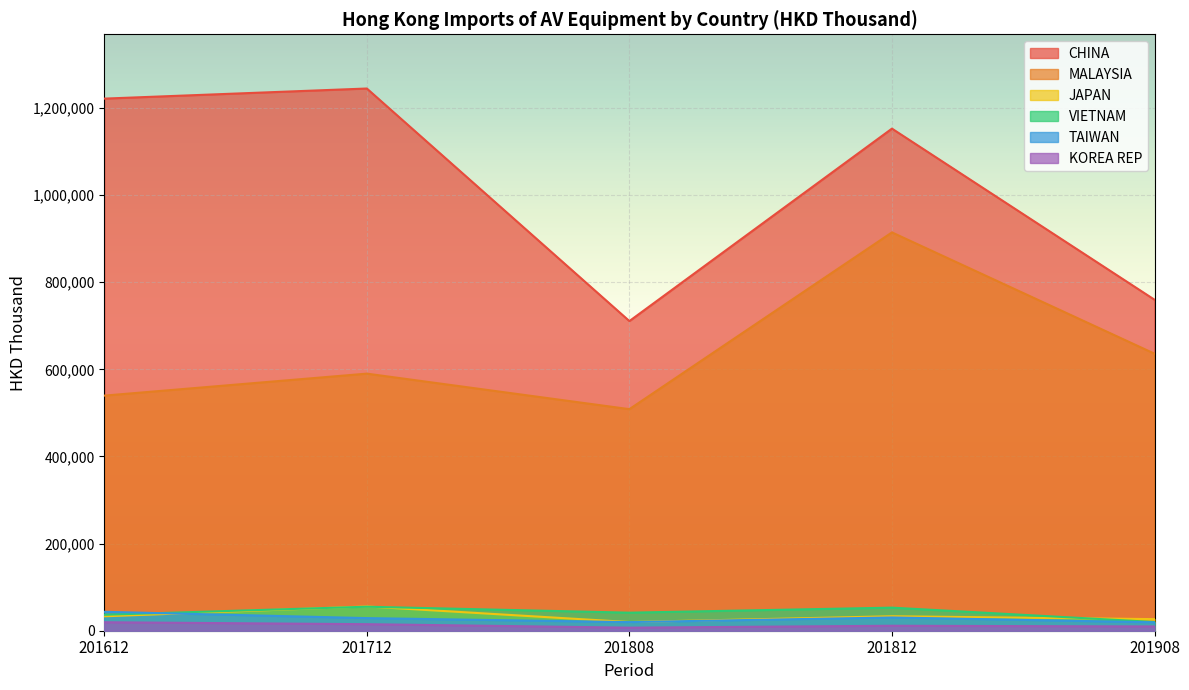

In JAPAN, how many points are higher than both neighbors (excluding endpoints)?

2